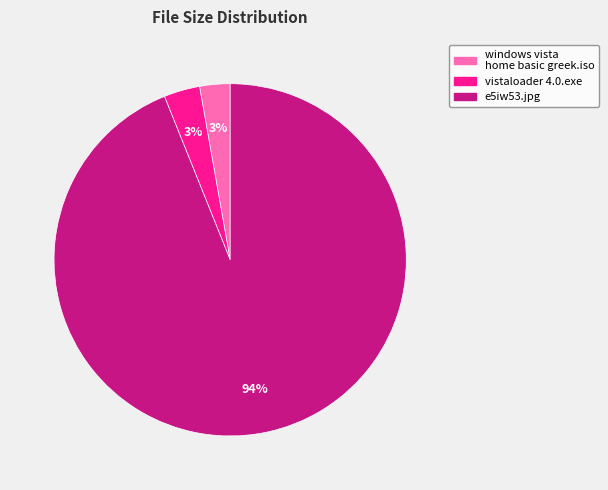

Is the sum of vistaloader 4.0.exe and e5iw53.jpg greater than half?

Yes